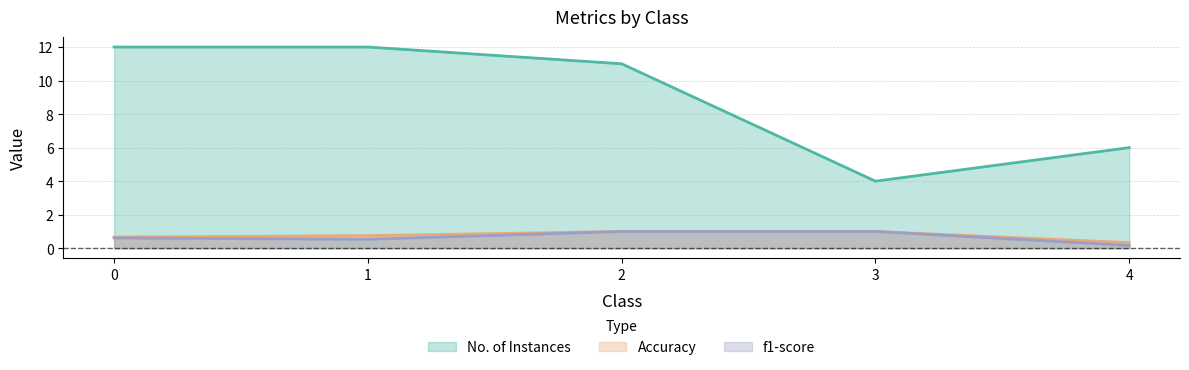

Which series changed the most between 1 and 3?

No. of Instances